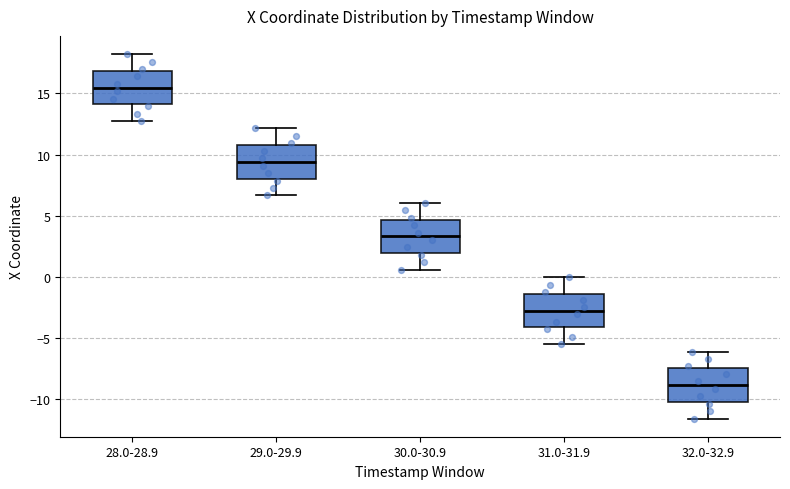

Reading left to right, read every box against the y-axis: the position of its median line, the range the box covers, and the ends of its whiskers. The values are not printed on the chart, so give them approximately, as read against the axis.

28.0-28.9: median 15.5, box 14.0 to 17.0, whiskers 12.5 to 18.0
29.0-29.9: median 9.5, box 8.0 to 11.0, whiskers 6.5 to 12.0
30.0-30.9: median 3.5, box 2.0 to 4.5, whiskers 0.5 to 6.0
31.0-31.9: median -3.0, box -4.0 to -1.5, whiskers -5.5 to 0.0
32.0-32.9: median -9.0, box -10.0 to -7.5, whiskers -11.5 to -6.0